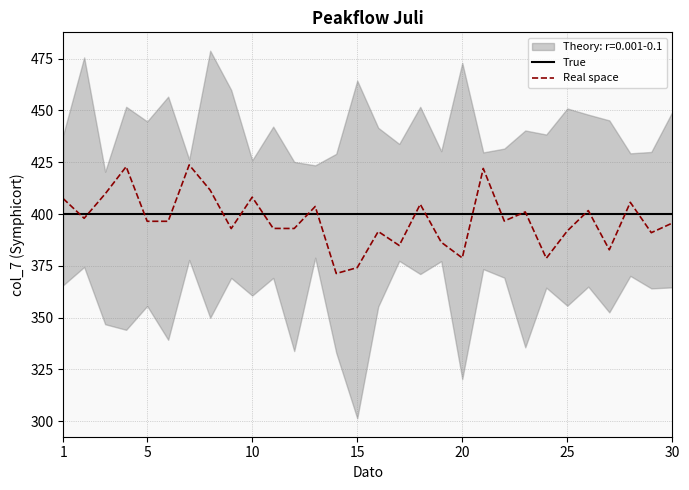

How many lines are shown in the chart?

2